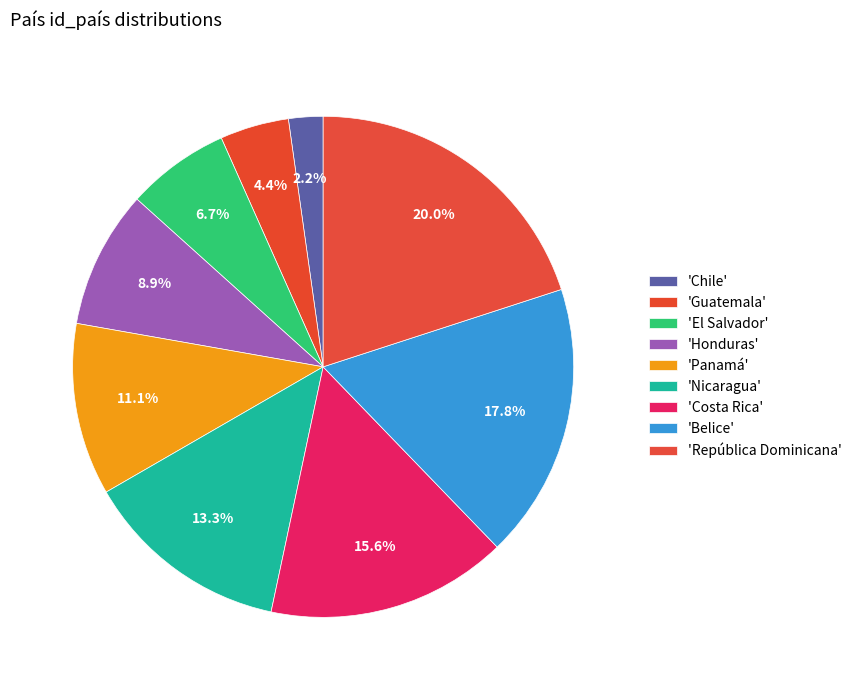

Which slice is the largest?

República Dominicana